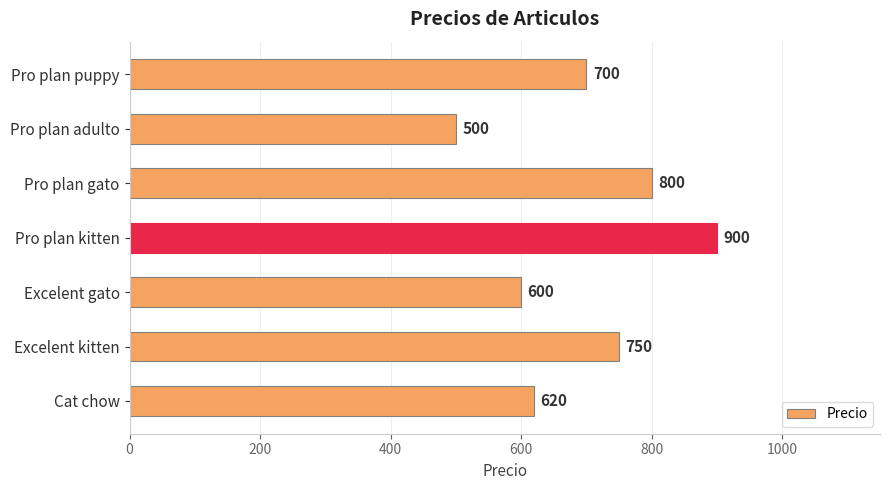

Count the number of data series in this chart.

1